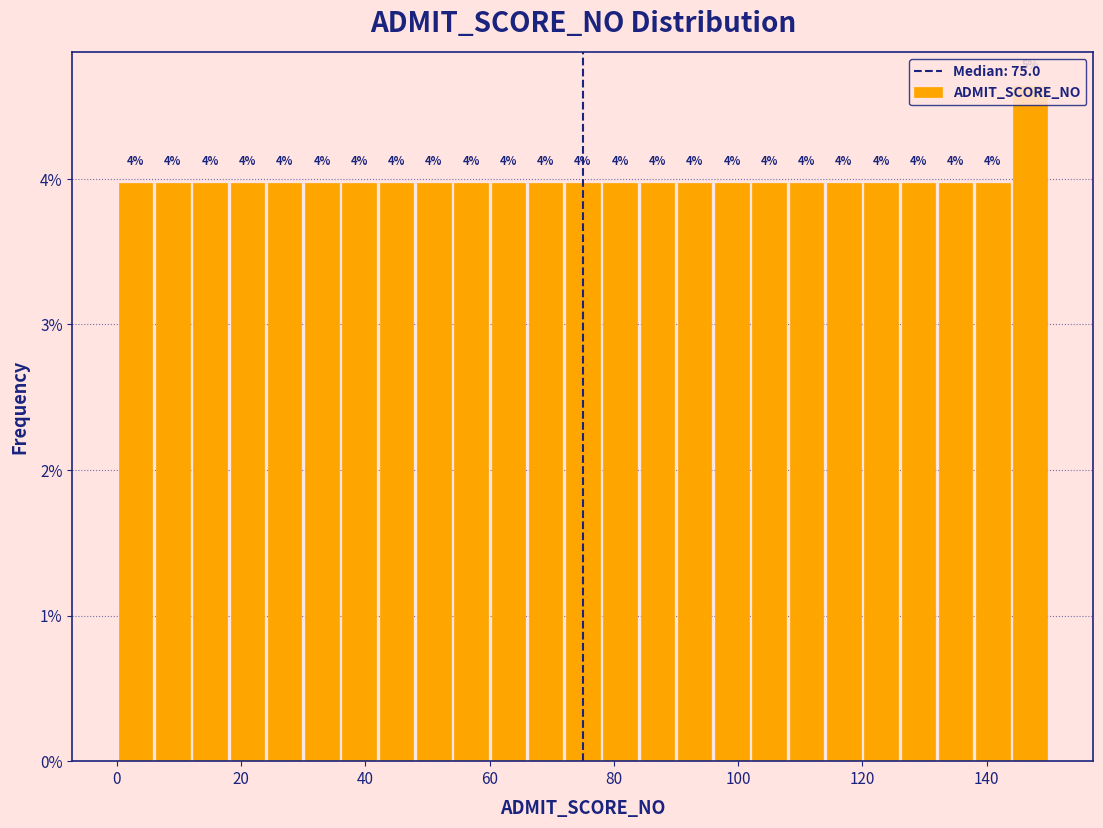

Read against the x-axis, roughly where is the centre of the tallest bar?

148